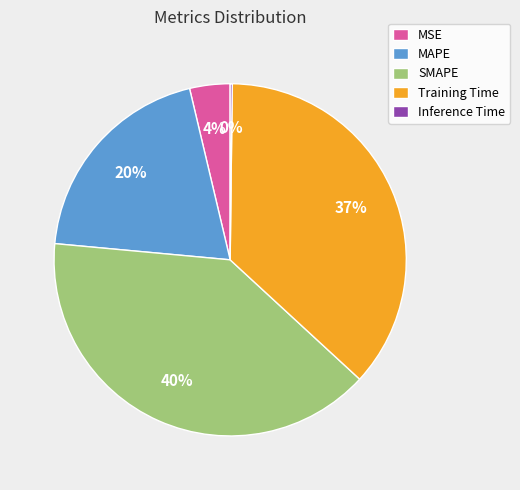

What is the largest slice in the pie chart?

SMAPE